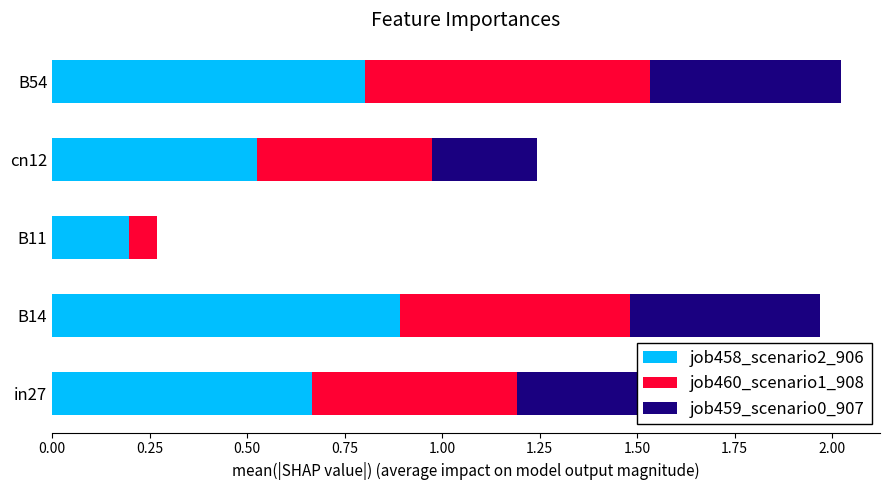

What is the approximate value of job458_scenario2_906 at B54?

0.8